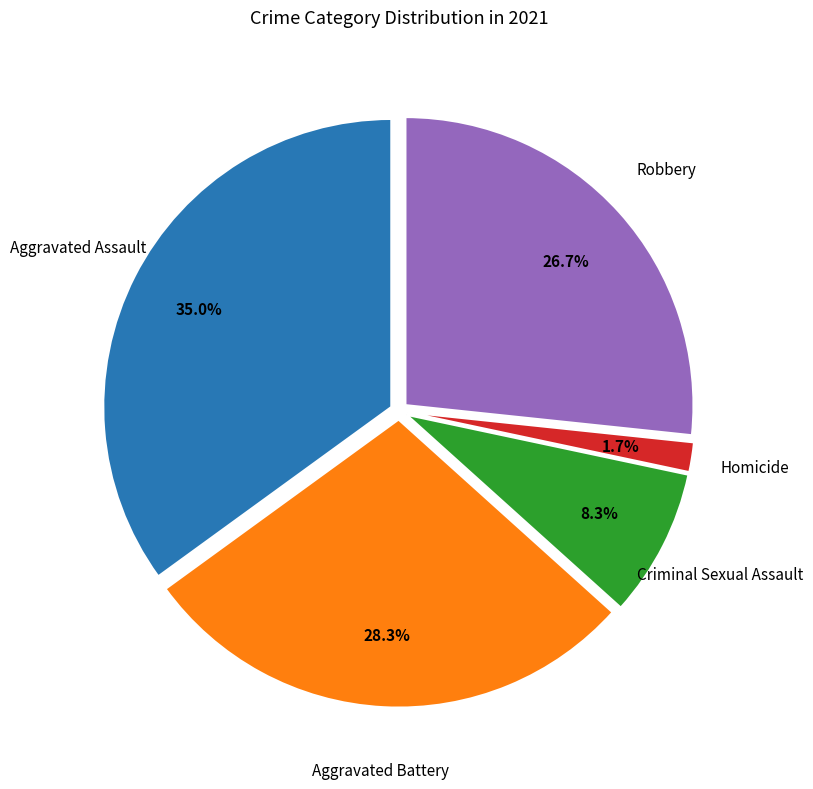

Does any single category account for the majority?

No